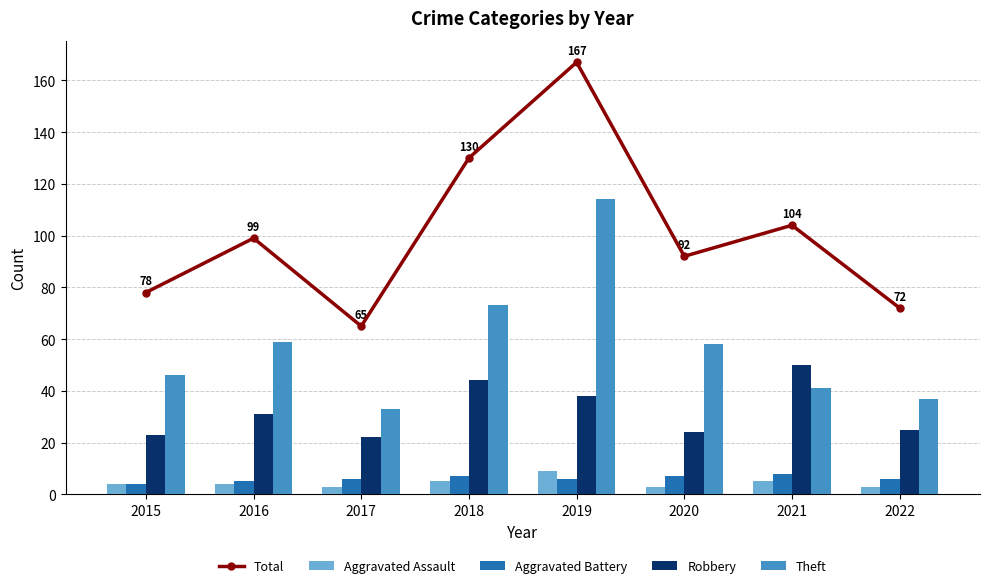

Which series changed the most between 2015 and 2021?

Robbery